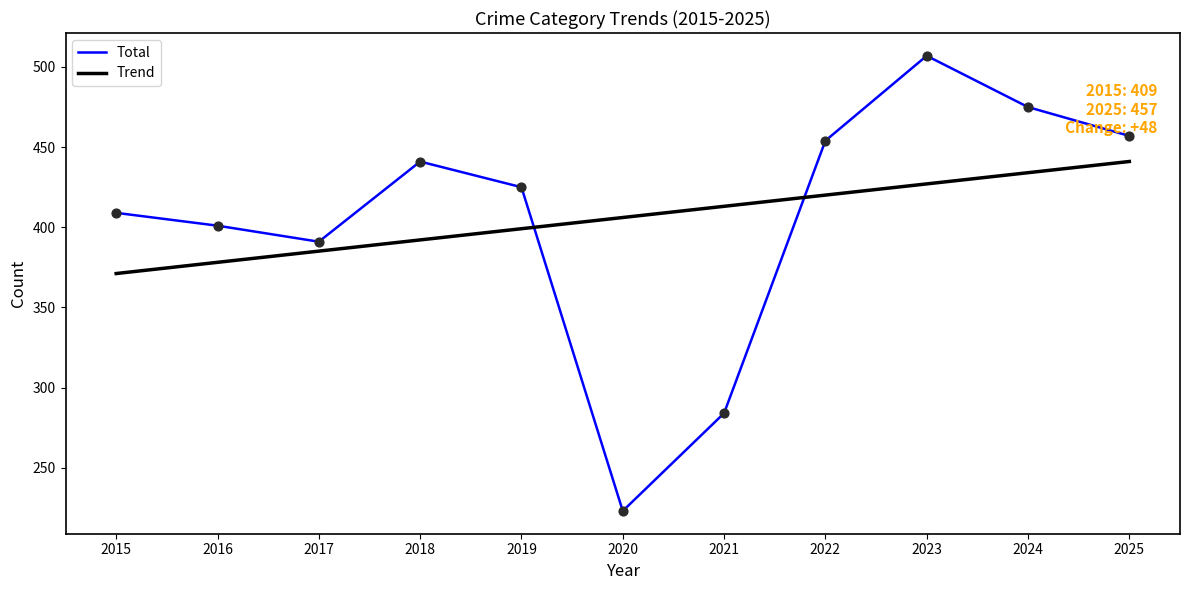

Which series has the largest range (max minus min)?

Total